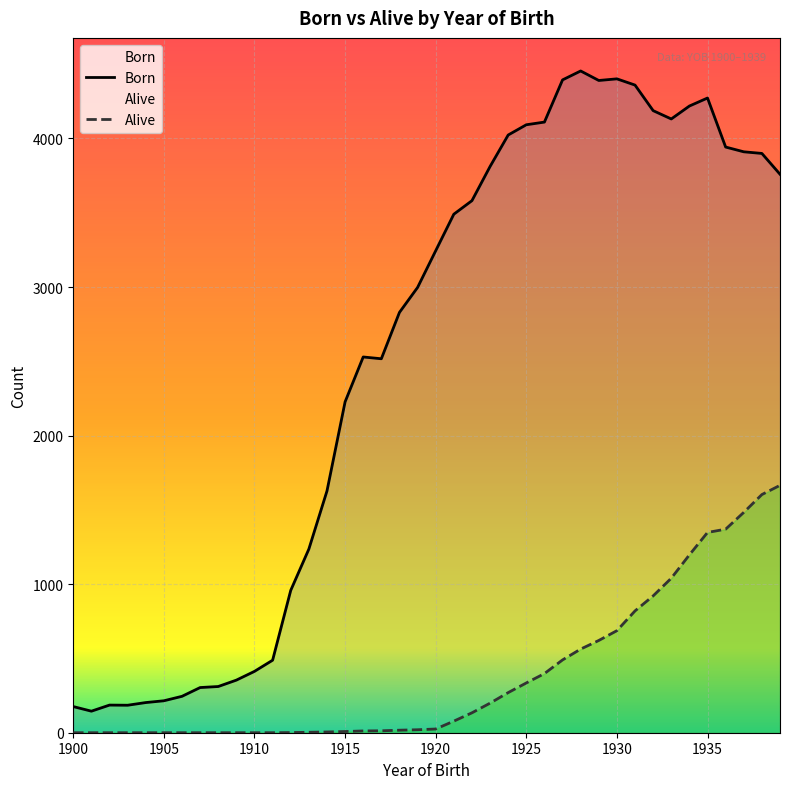

Which series has the largest total across all categories?

Born